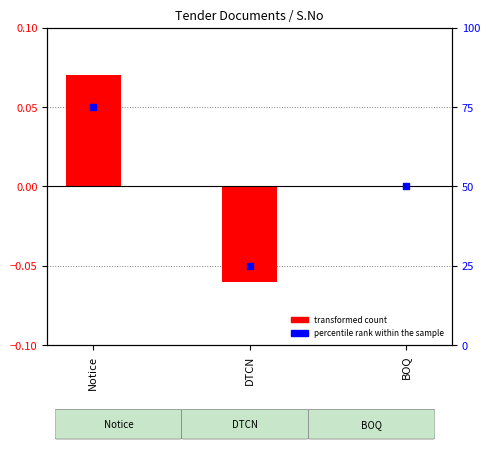

Which series has the largest total across all categories?

percentile rank within the sample